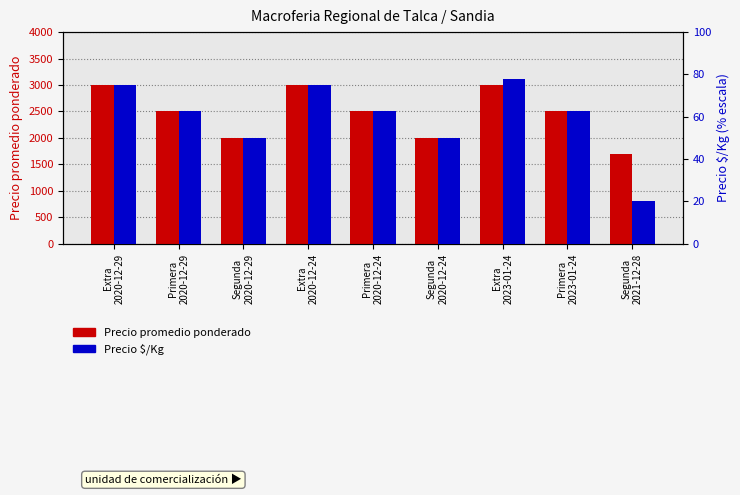

Which series changed the most between Segunda
2020-12-24 and Segunda
2021-12-28?

Precio promedio ponderado